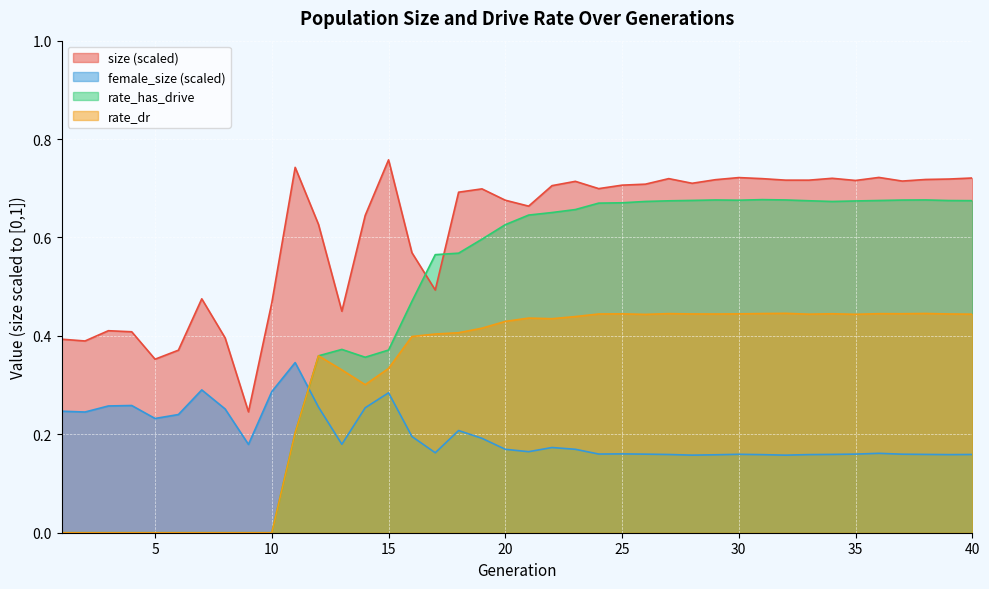

What are all the series names shown in the legend?

size (scaled), female_size (scaled), rate_has_drive, rate_dr